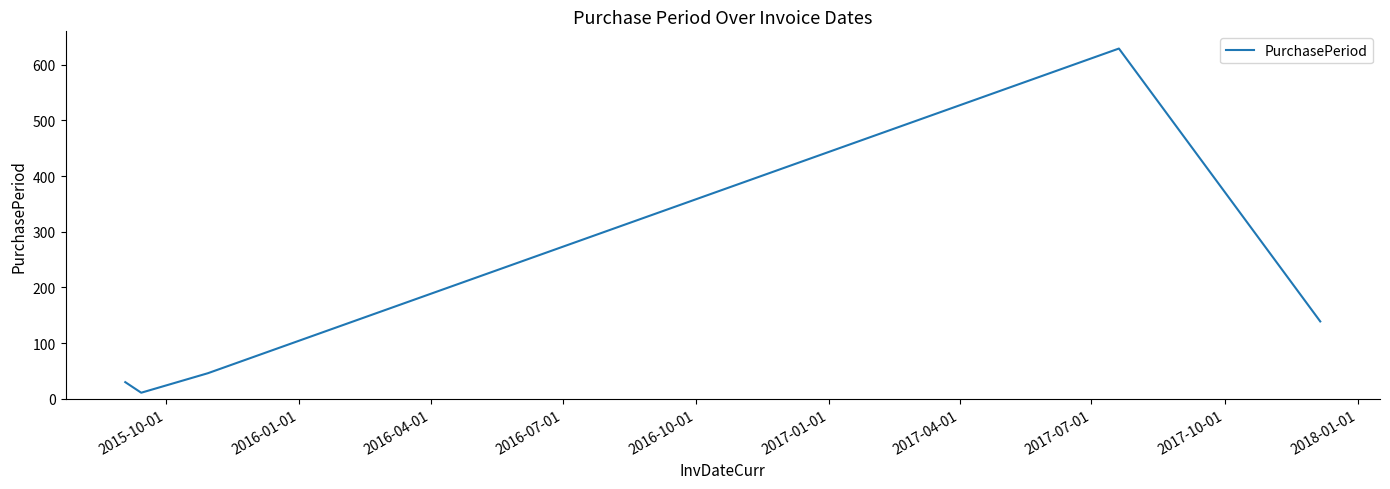

What is the sum of all values?

855